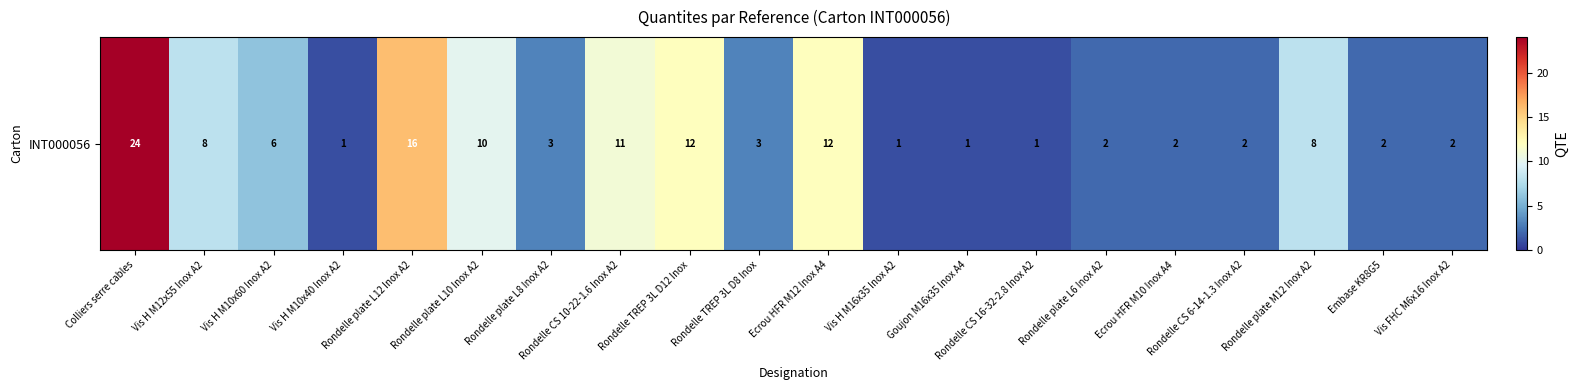

At which category does the chart reach its peak across all series?

Colliers serre cables